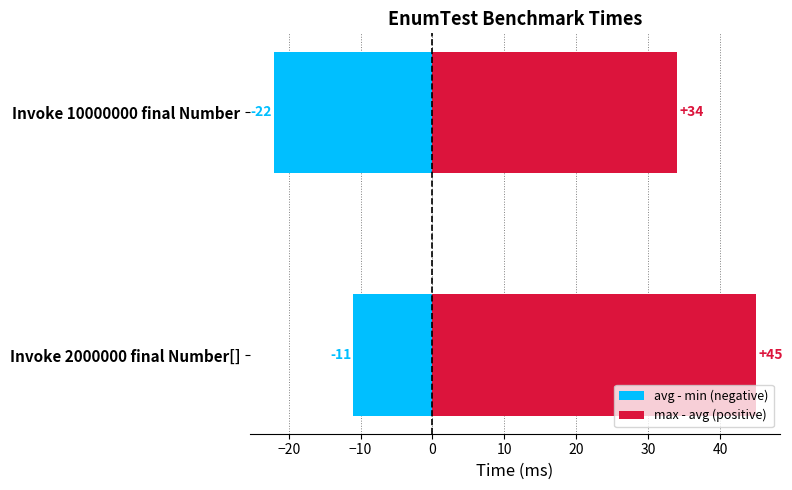

How many avg - min (negative) values are between -22 and -11?

2